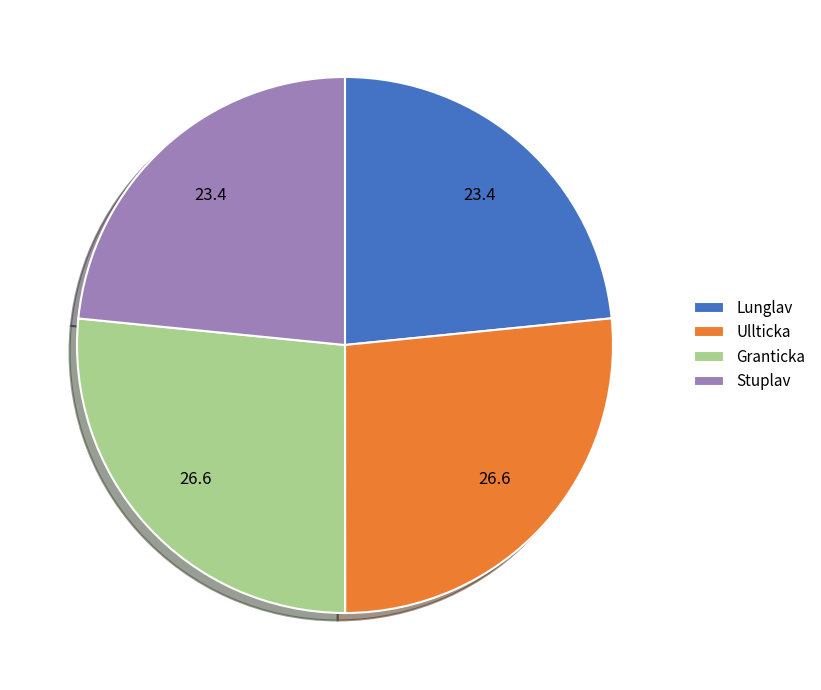

Is it true that Lunglav is 23% of the pie?

True